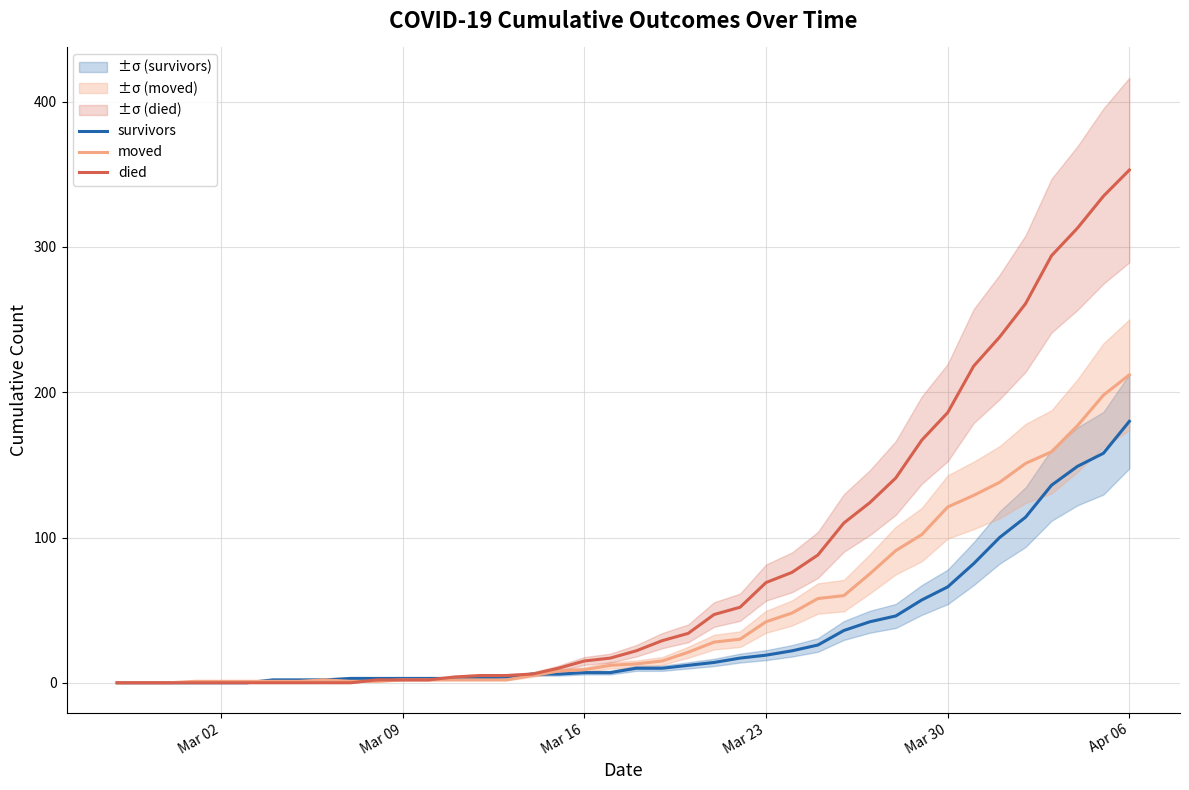

After their last crossing, which series has the higher values: moved or died?

died